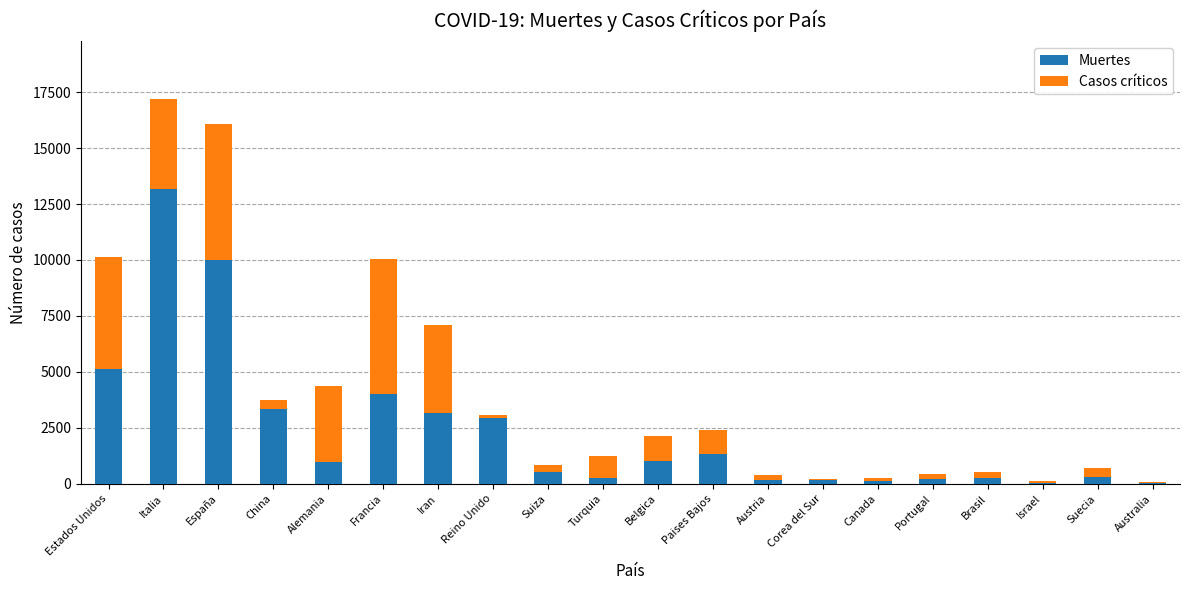

True or false: Muertes has a value of 4032 at Francia.

True